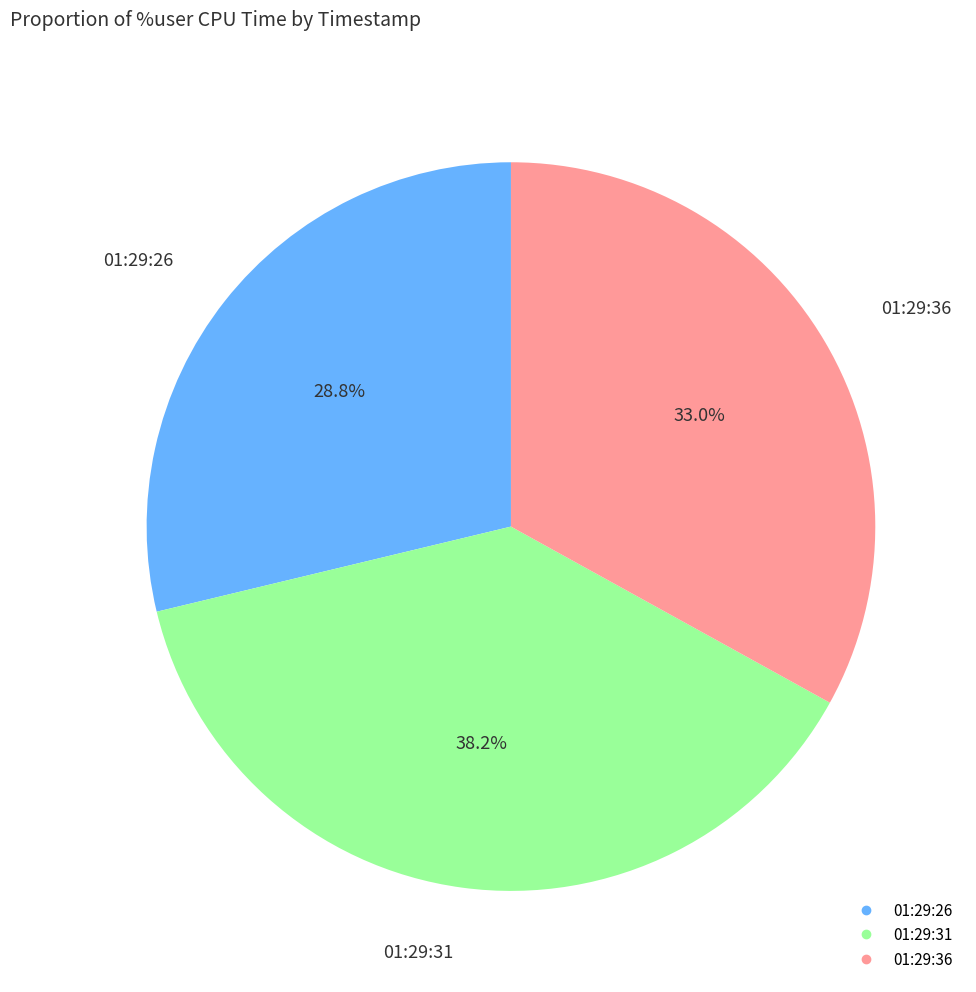

Is the sum of 01:29:31 and 01:29:26 greater than half?

Yes